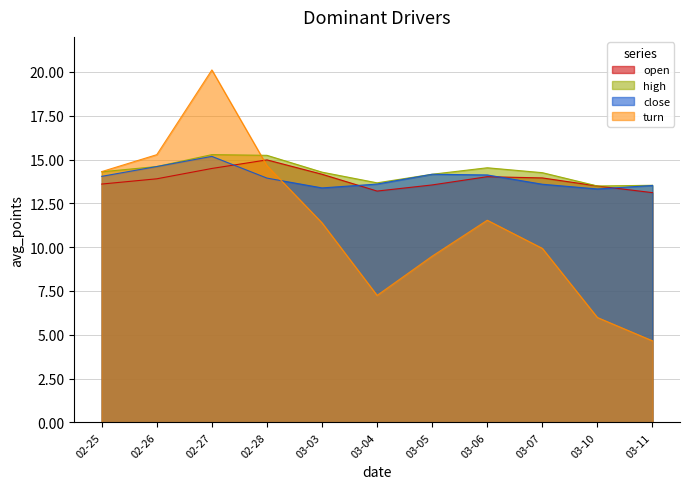

What value does the turn series have at 03-11?

4.7